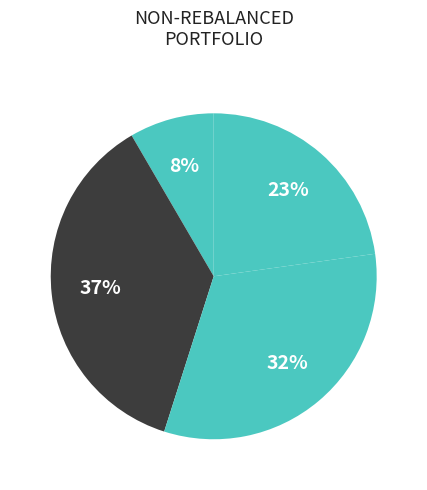

How many slices are in this pie chart?

4